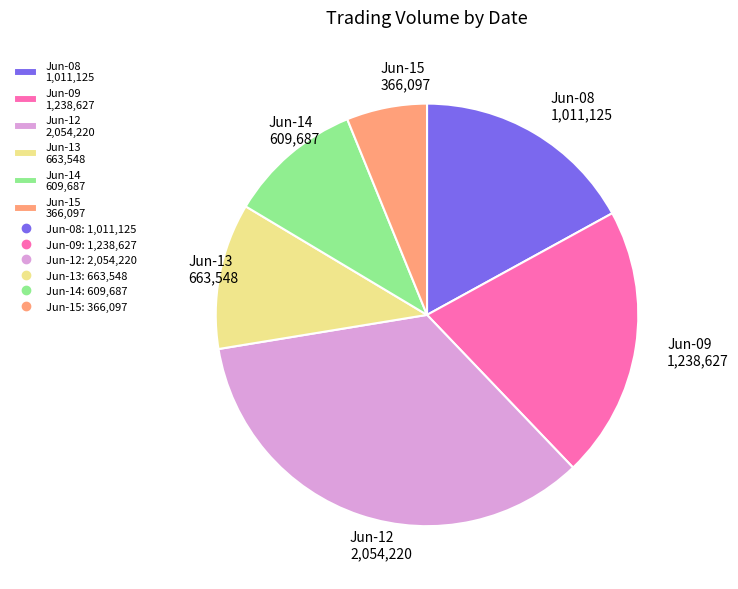

Is the sum of Jun-15 366,097 and Jun-14 609,687 greater than half?

No